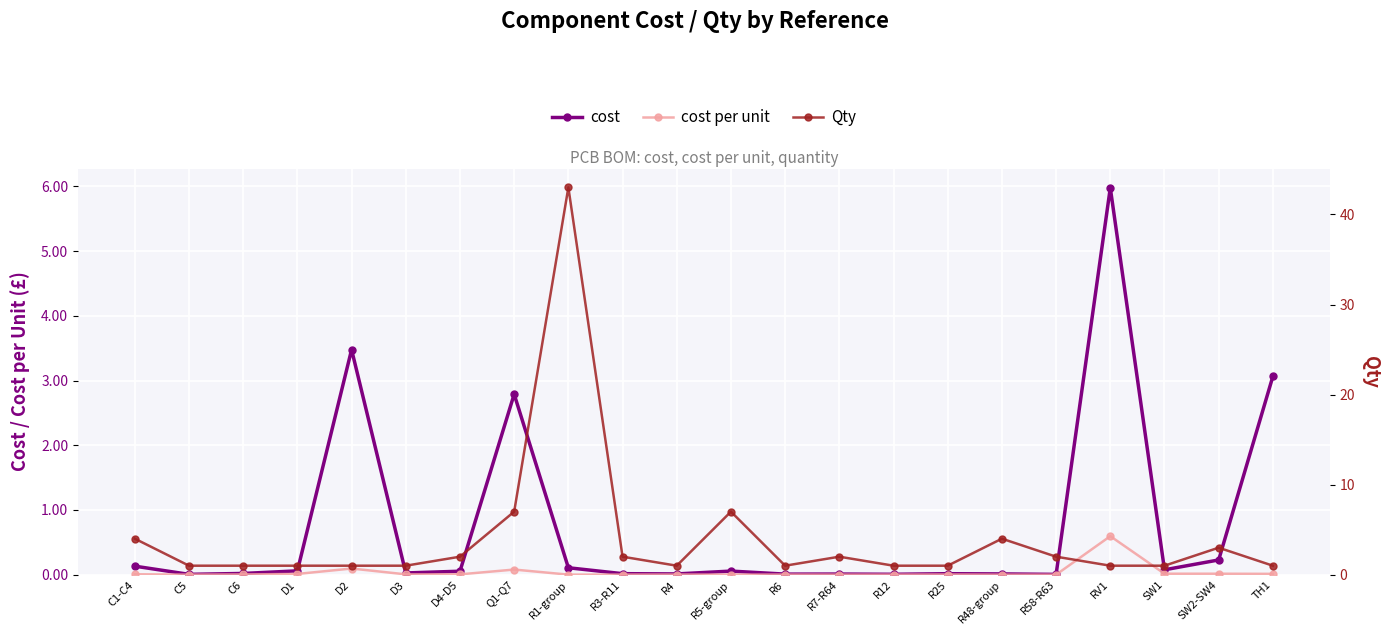

What is the sum of the Qty values at R48-group and R6?

5.0